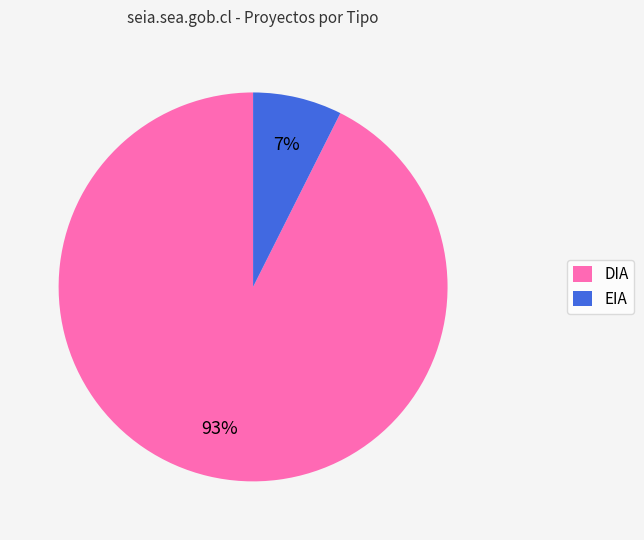

Do DIA and EIA together represent more than half of the pie?

Yes